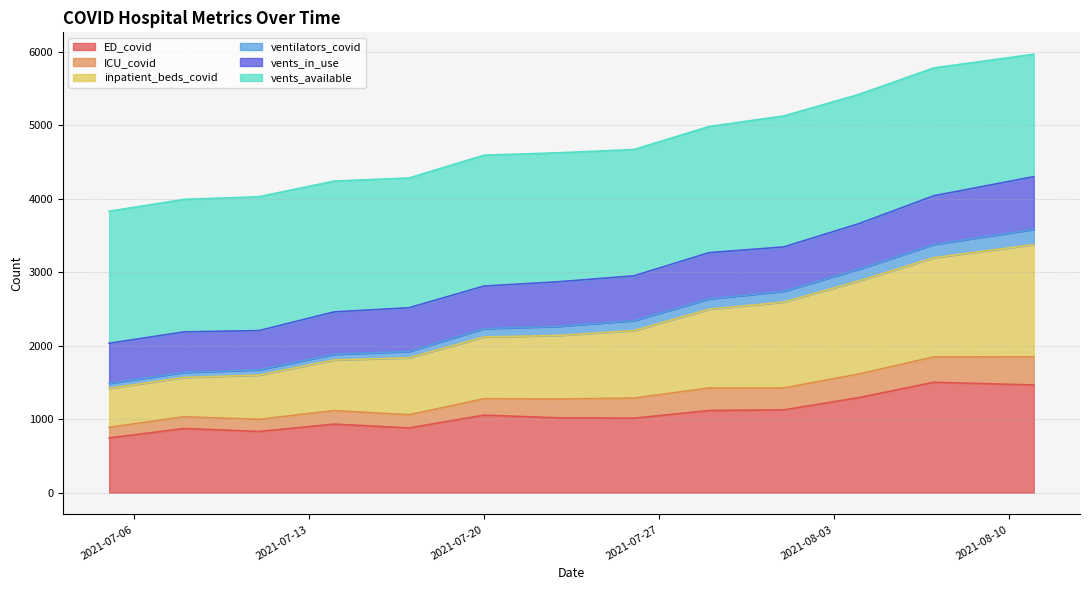

What is the lowest value of the ED_covid series?

744